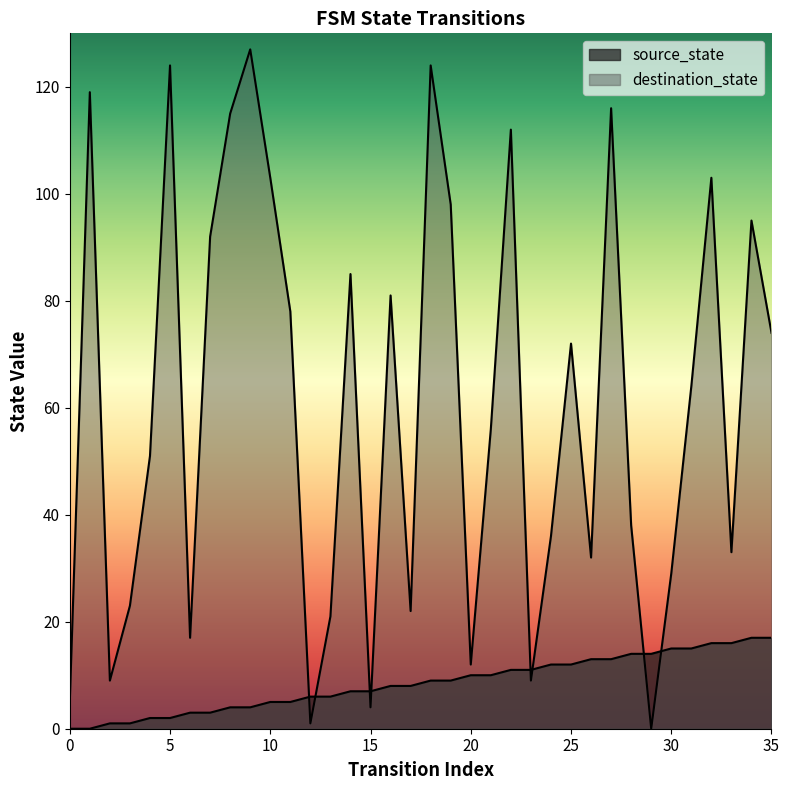

At how many categories does at least one series exceed 86?

12